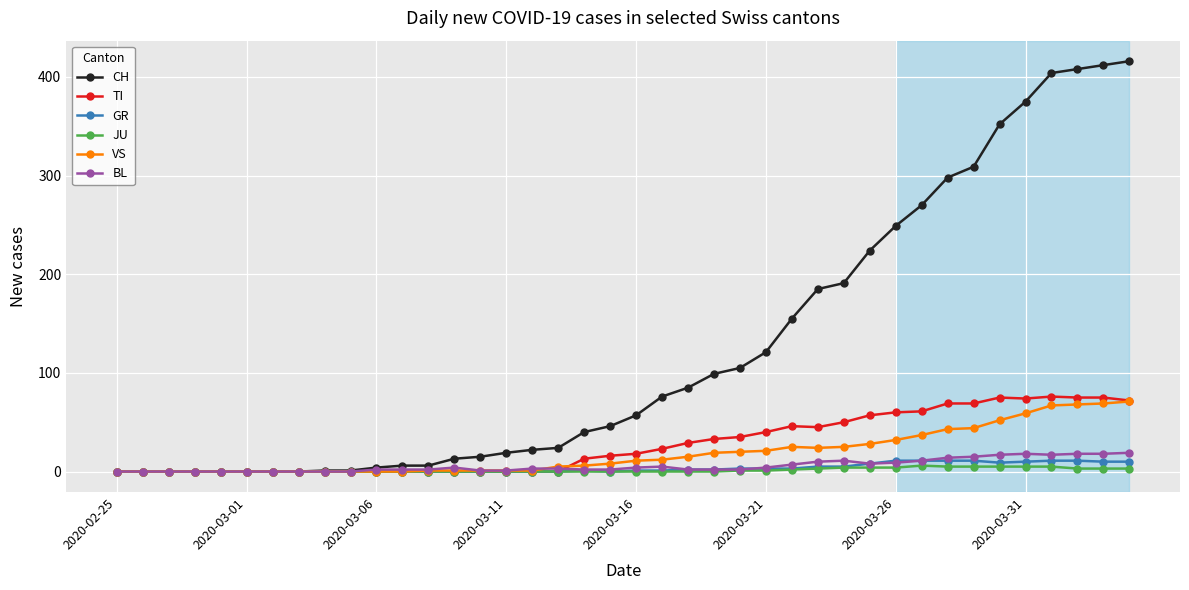

What is the maximum value shown in the chart?

416